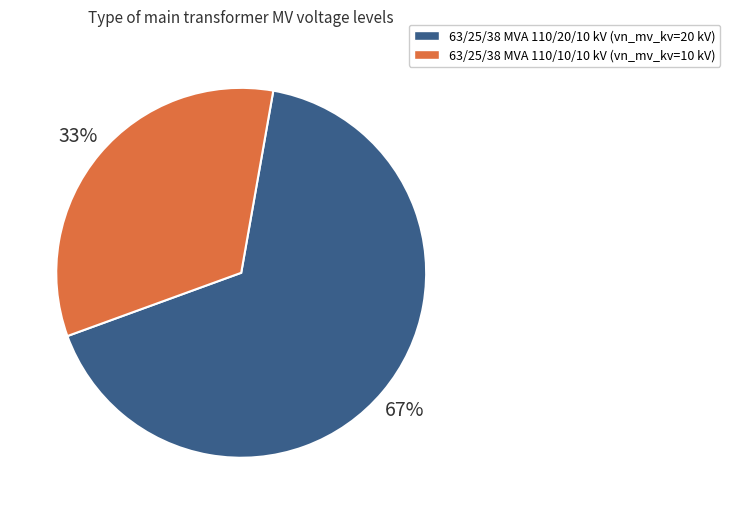

To the nearest percent, what portion does 63/25/38 MVA 110/20/10 kV represent?

67%